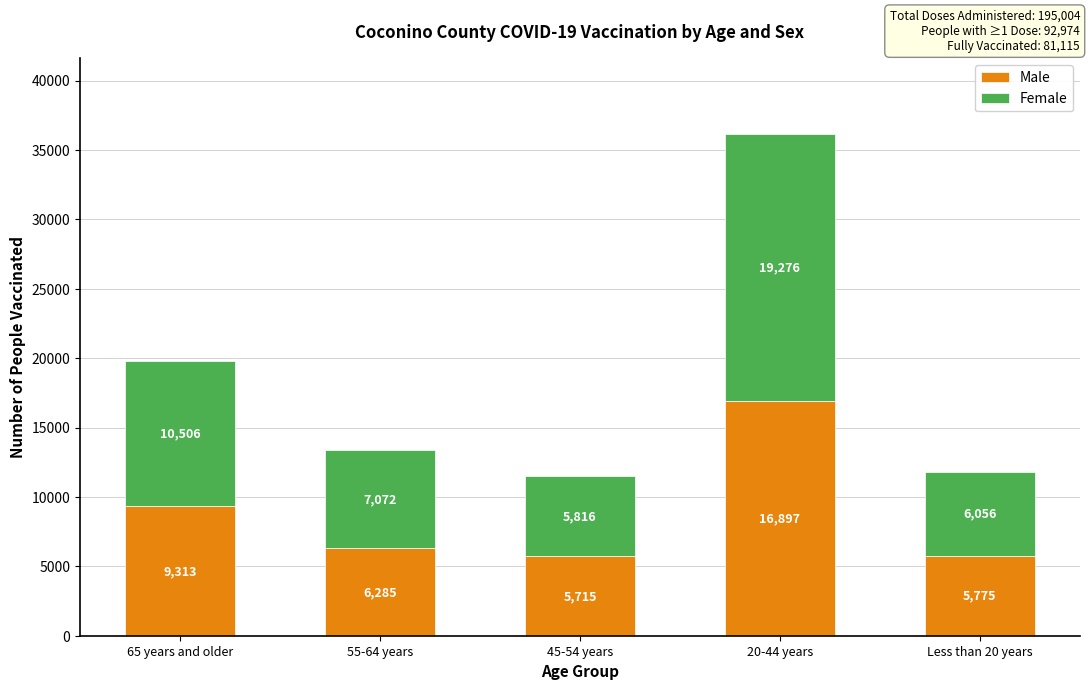

What is the lowest value of the Male series?

5715